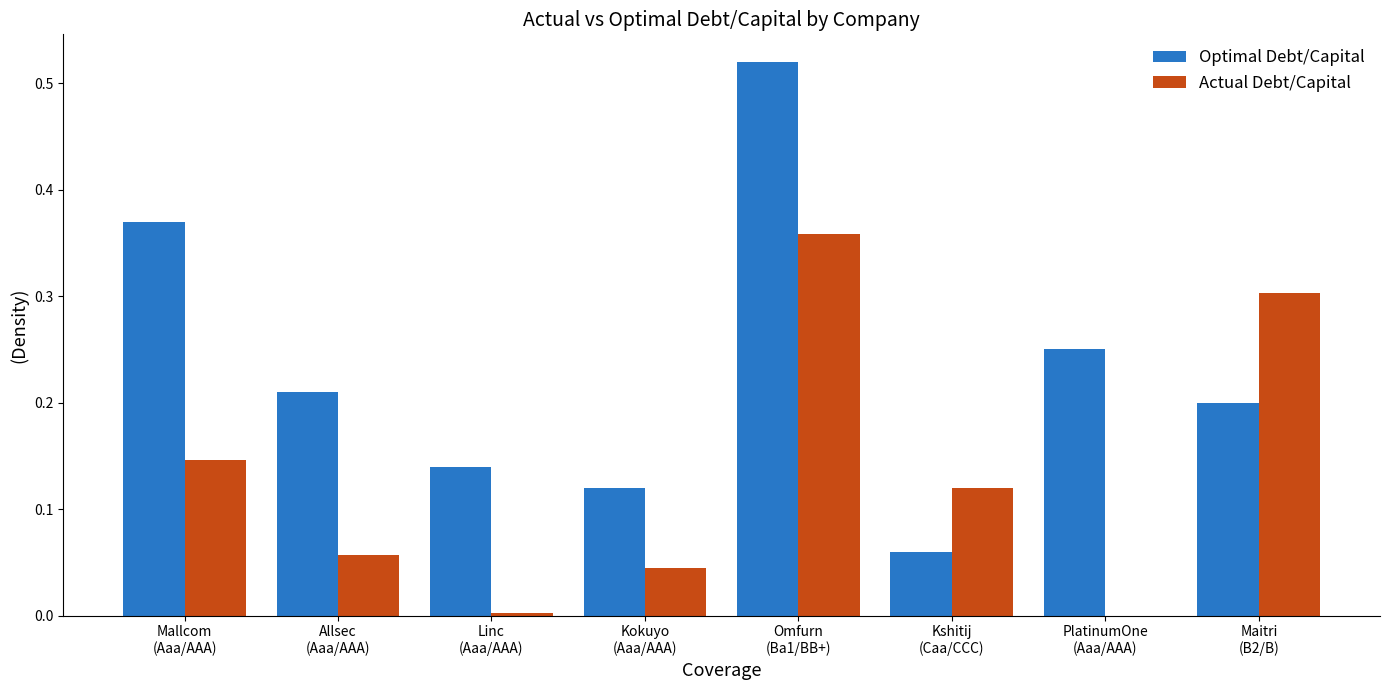

What is the sum of all Optimal Debt/Capital values?

1.9